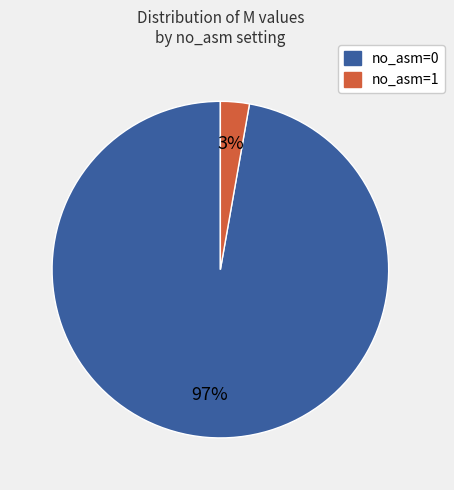

To the nearest percent, what is the average slice percentage?

50%